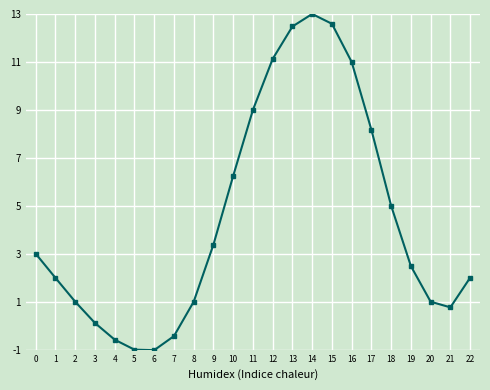

What is the value of the 15th point from the left?

13.0